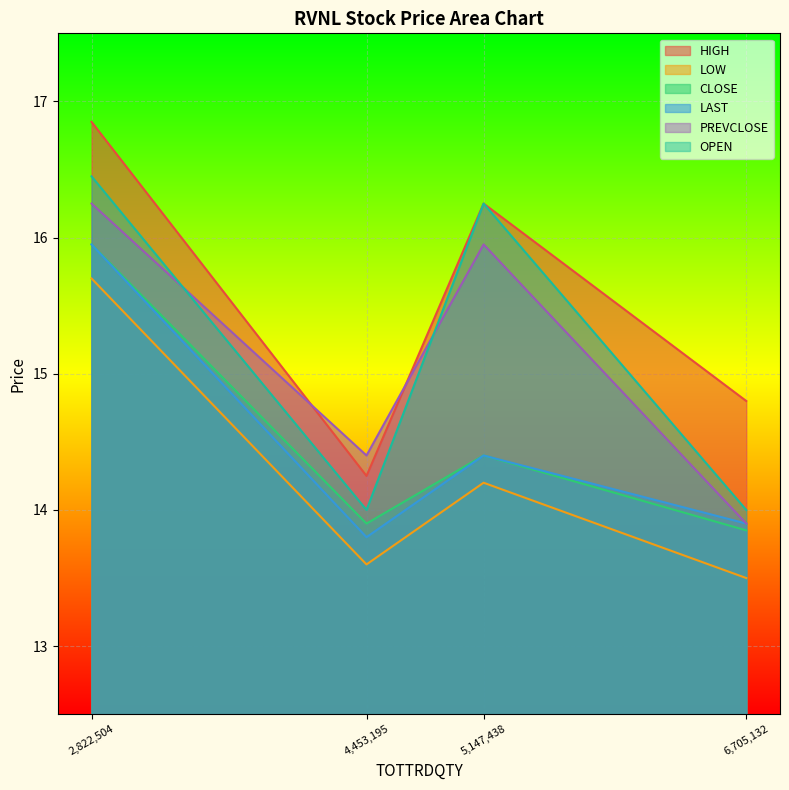

Where is the first local minimum for HIGH?

4,453,195